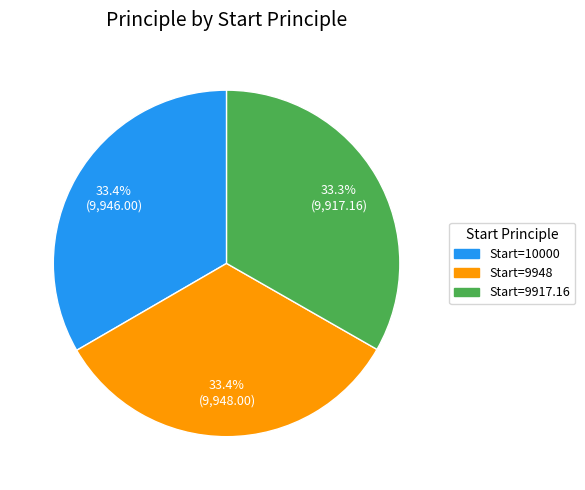

Is there a majority slice in this chart?

No